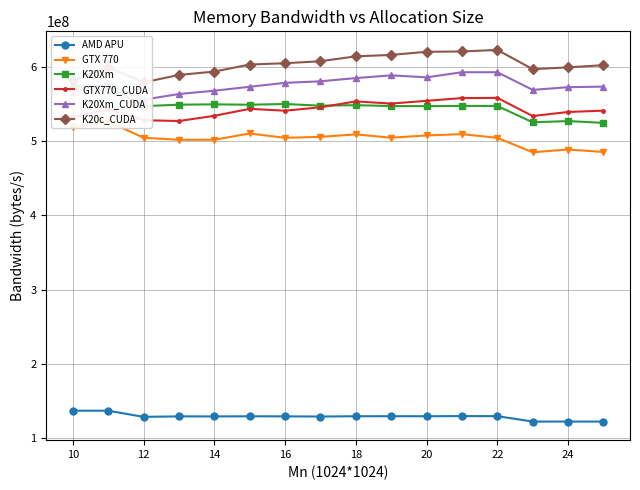

What is the difference between the second highest and second lowest values in the GTX 770 series?

33359000